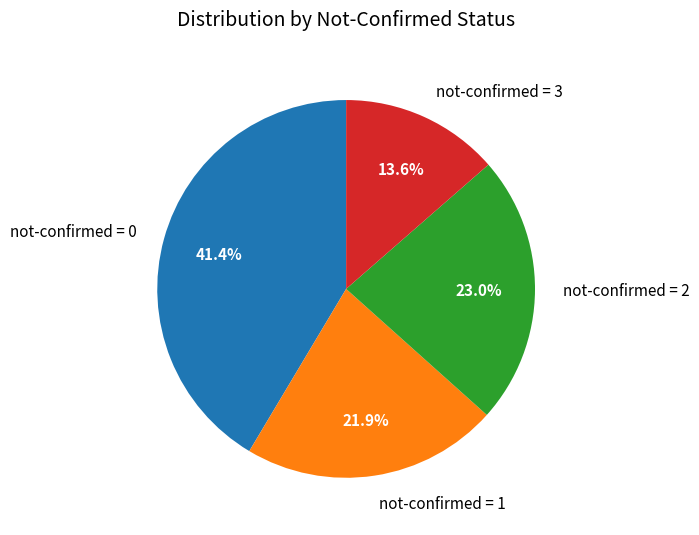

Combined, do not-confirmed = 0 and not-confirmed = 1 account for over 50%?

Yes